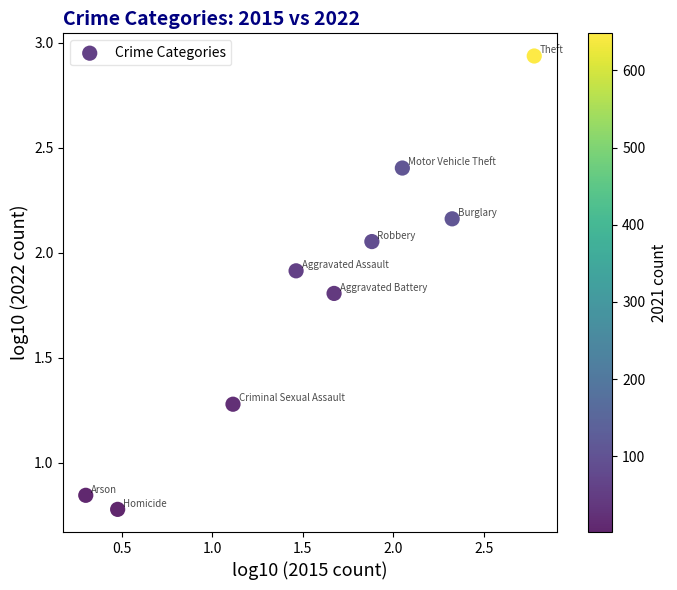

What is the average X value?

1.6